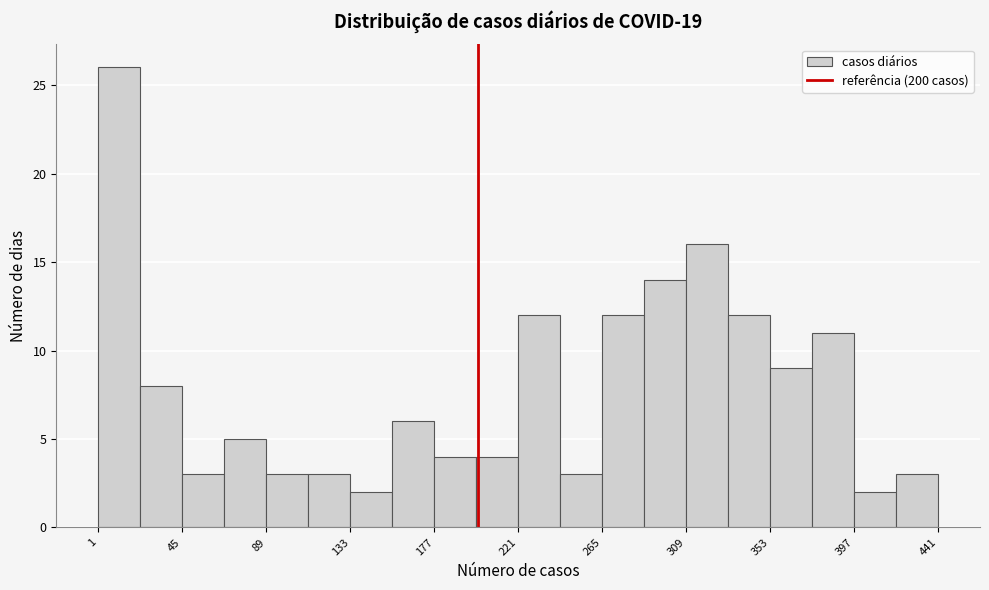

Reading left to right, list every bar in this chart as the range it spans on the x-axis followed by its height. Neither the bar edges nor the heights are printed on the chart, so give them approximately, as read against the axes.

1 to 23: 26
23 to 45: 8
45 to 67: 3
67 to 89: 5
89 to 111: 3
111 to 133: 3
133 to 155: 2
155 to 177: 6
177 to 199: 4
199 to 221: 4
221 to 243: 12
243 to 265: 3
265 to 287: 12
287 to 309: 14
309 to 331: 16
331 to 353: 12
353 to 375: 9
375 to 397: 11
397 to 419: 2
419 to 441: 3